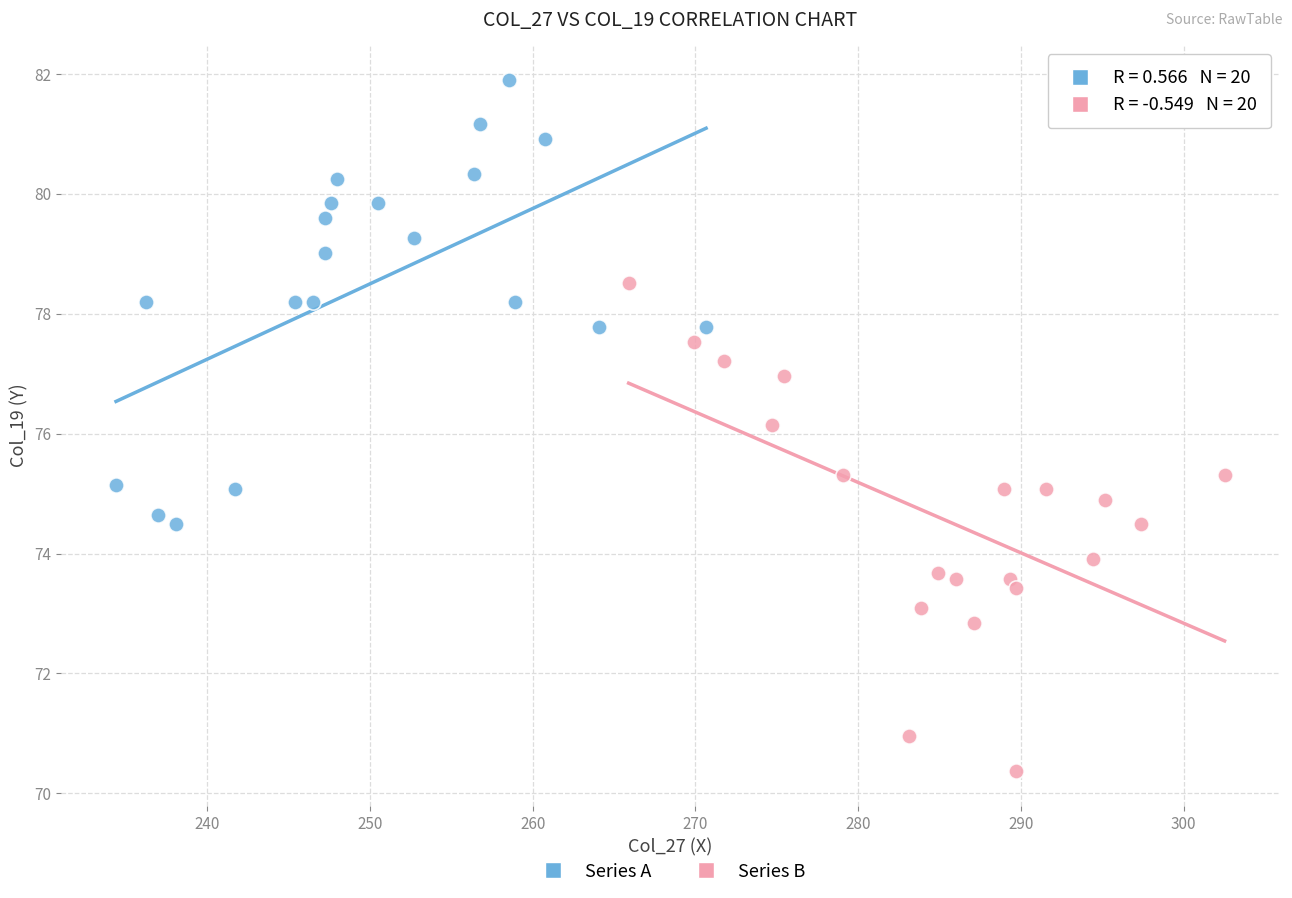

Which series reaches the maximum Y coordinate?

Series A